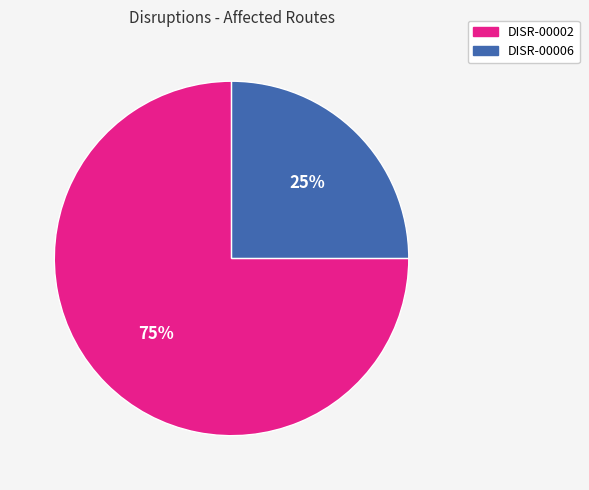

To the nearest percent, what is the difference between the DISR-00002 and DISR-00006 slice percentages?

50%